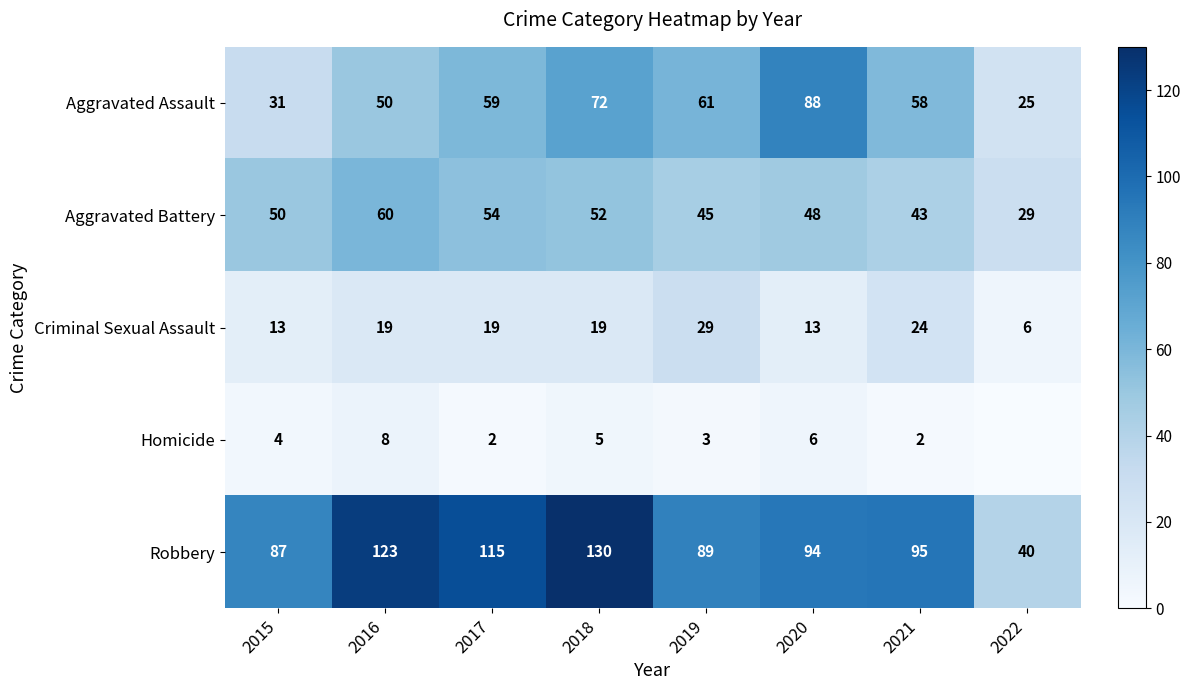

What value does the Aggravated Assault series have at 2018?

72